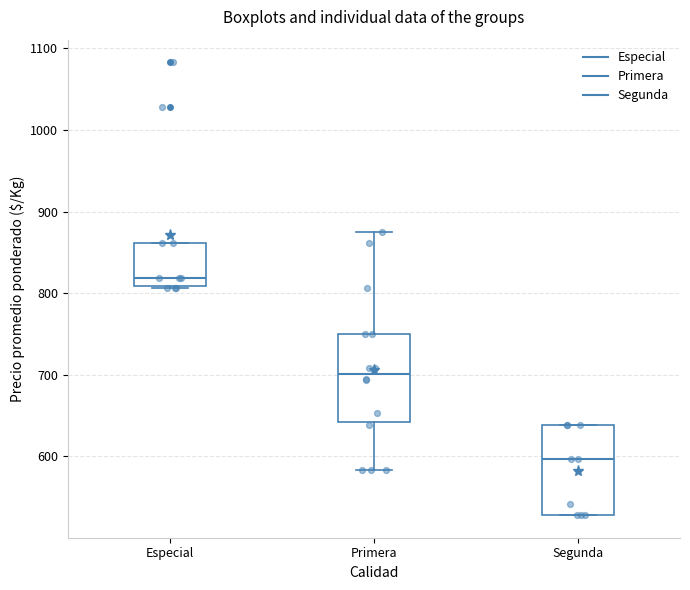

Where is the lower edge of the box for Especial on the y-axis? The values are not printed on the chart, so give them approximately, as read against the axis.

810